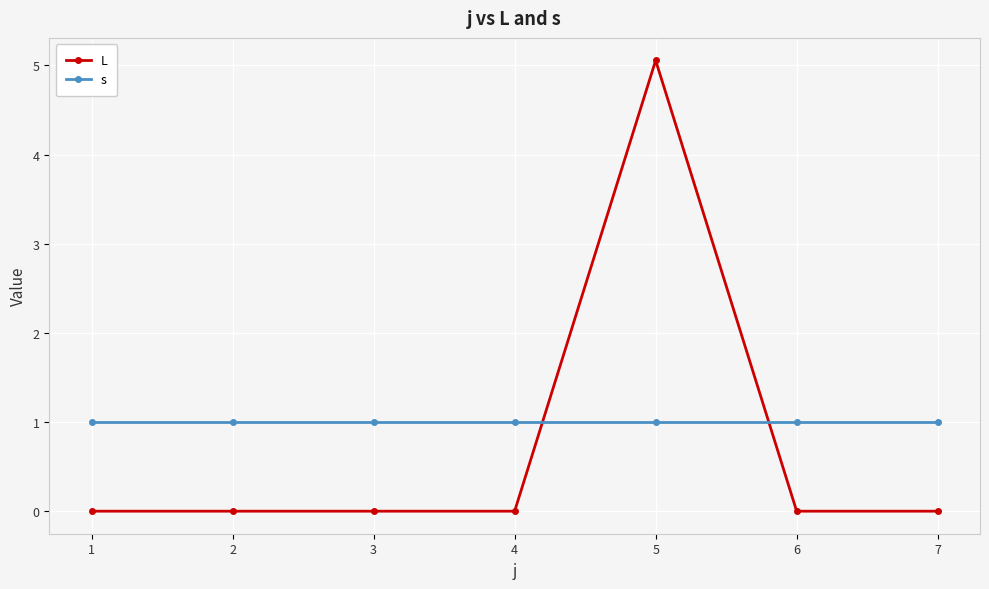

List the series in order of their overall mean, lowest first.

L, s